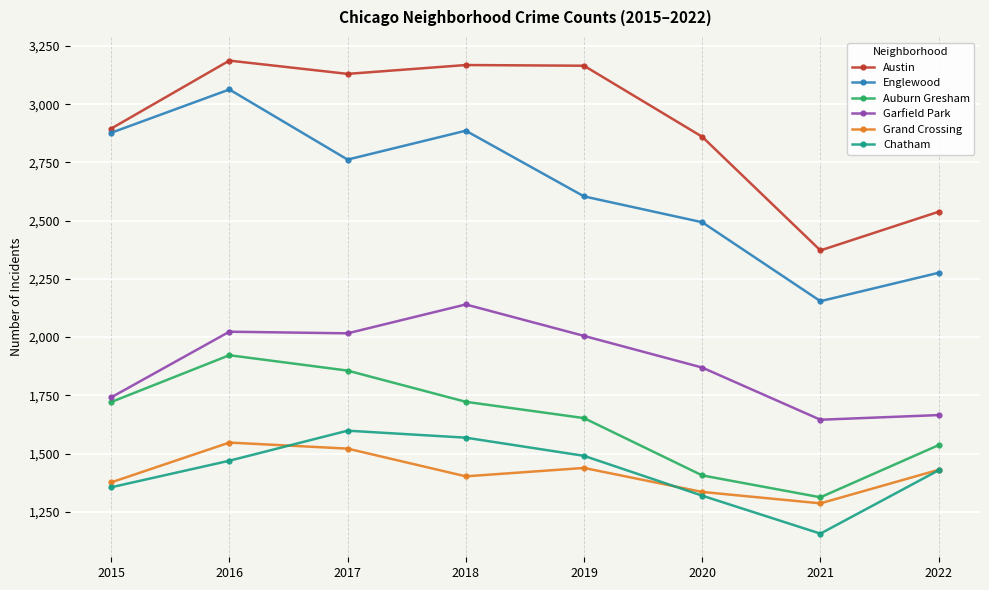

Which series has the largest total across all categories?

Austin